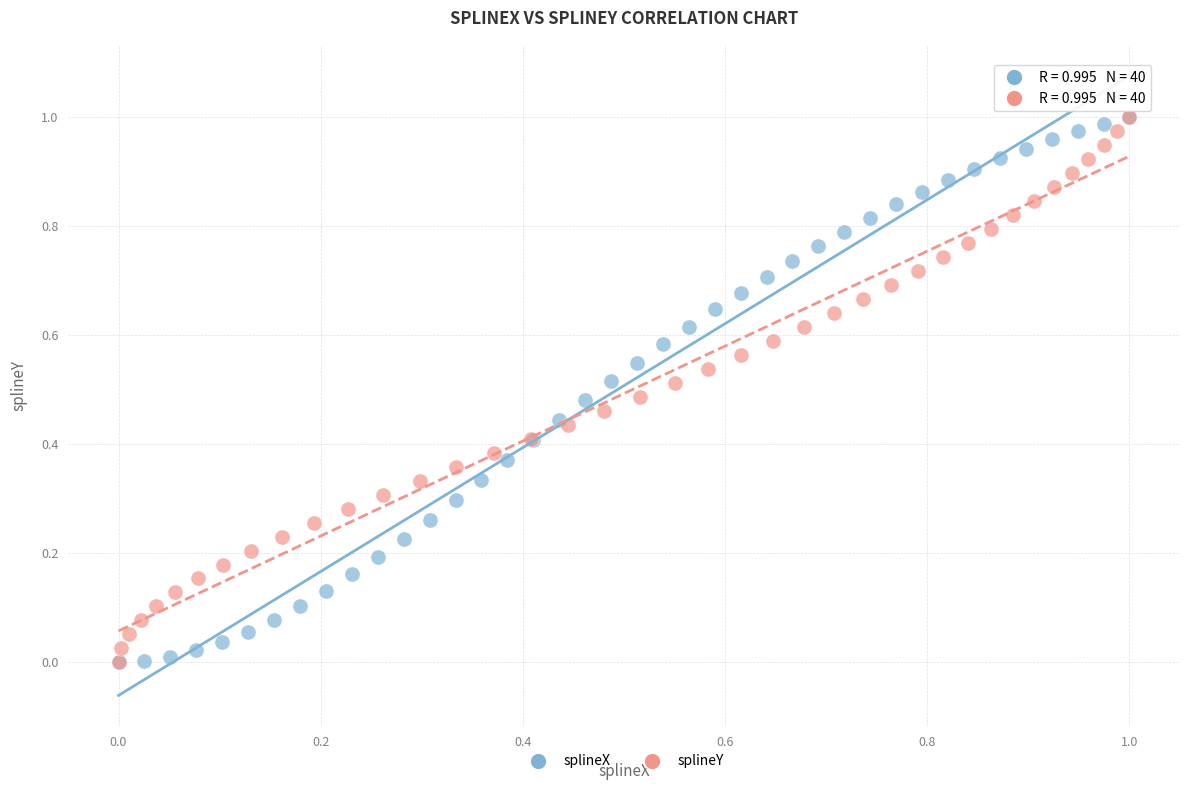

What are all the series names shown in the legend?

splineX, splineY